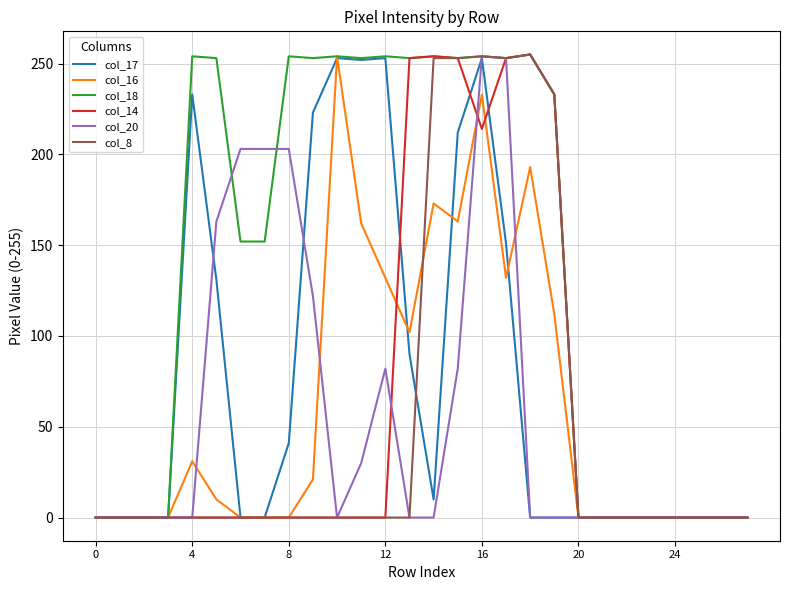

Which series has the largest total across all categories?

col_18